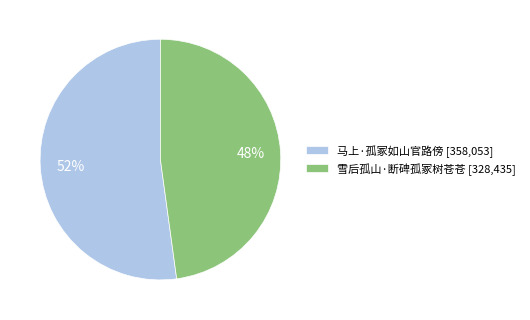

Which slice represents more than half of the pie?

马上·孤冢如山官路傍